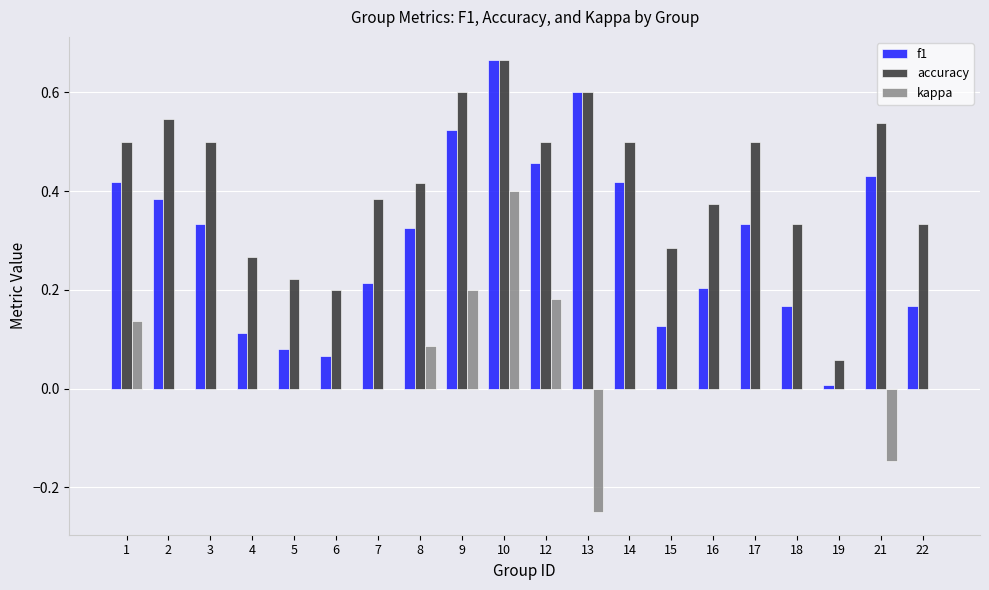

At which label does kappa first exceed 0?

1